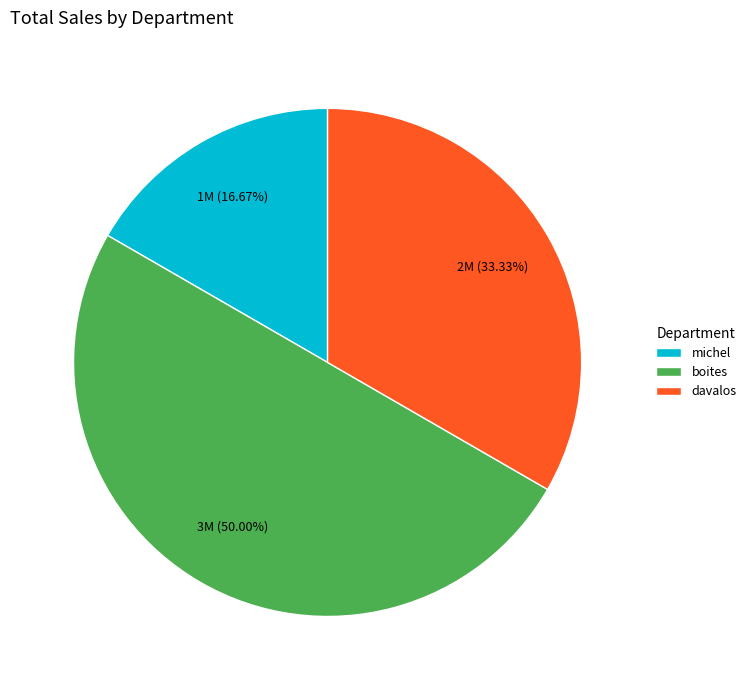

Between michel and davalos, which is larger?

davalos